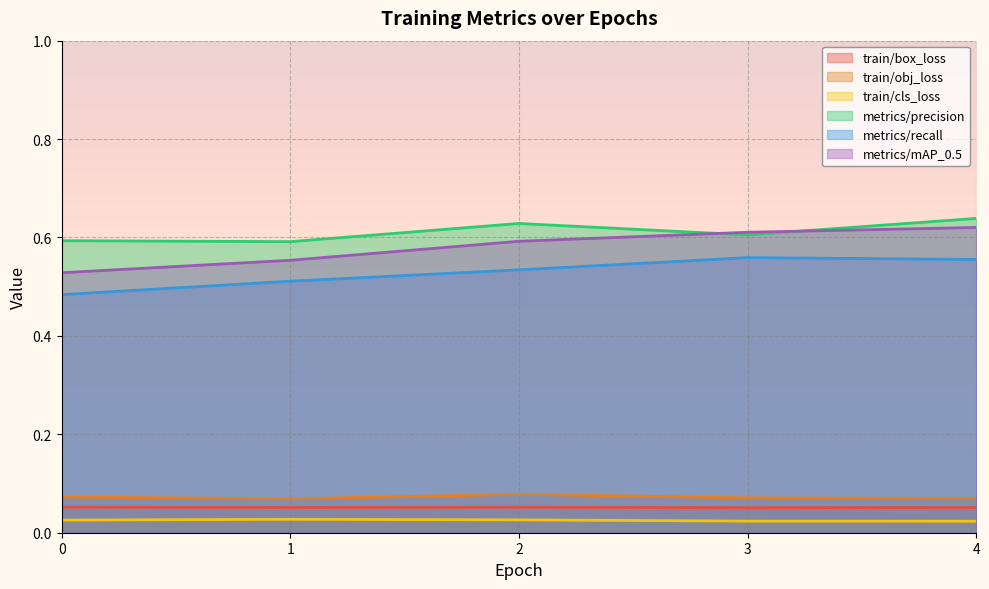

Reading left to right, transcribe all the data shown in this chart.

train/box_loss: 0.1	0.1	0.1	0.1	0.1
train/obj_loss: 0.1	0.1	0.1	0.1	0.1
train/cls_loss: 0.0	0.0	0.0	0.0	0.0
metrics/precision: 0.6	0.6	0.6	0.6	0.6
metrics/recall: 0.5	0.5	0.5	0.6	0.6
metrics/mAP_0.5: 0.5	0.6	0.6	0.6	0.6